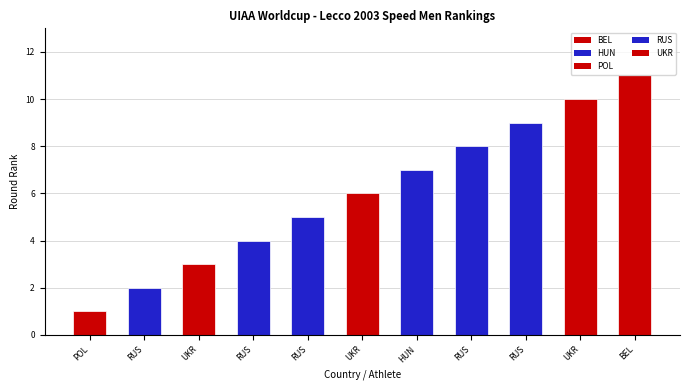

True or false: the data shows 8 at RUS.

True